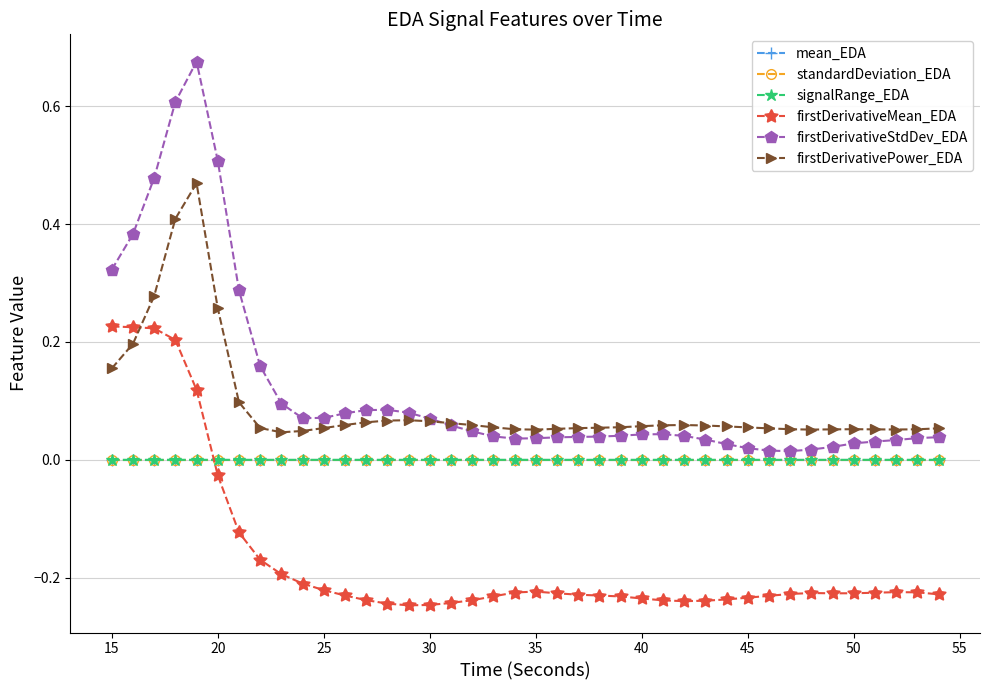

How many intersections are there between firstDerivativeMean_EDA and mean_EDA?

1